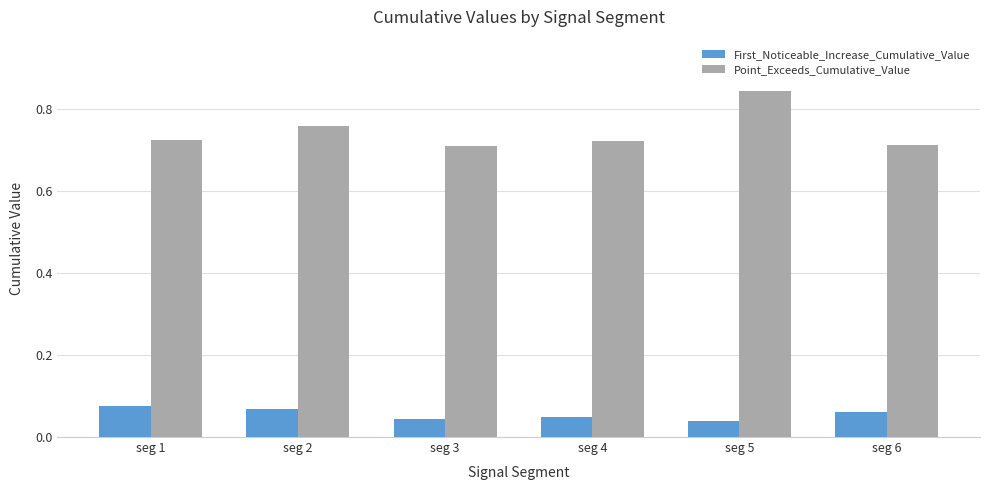

At how many categories does at least one series exceed 0?

6